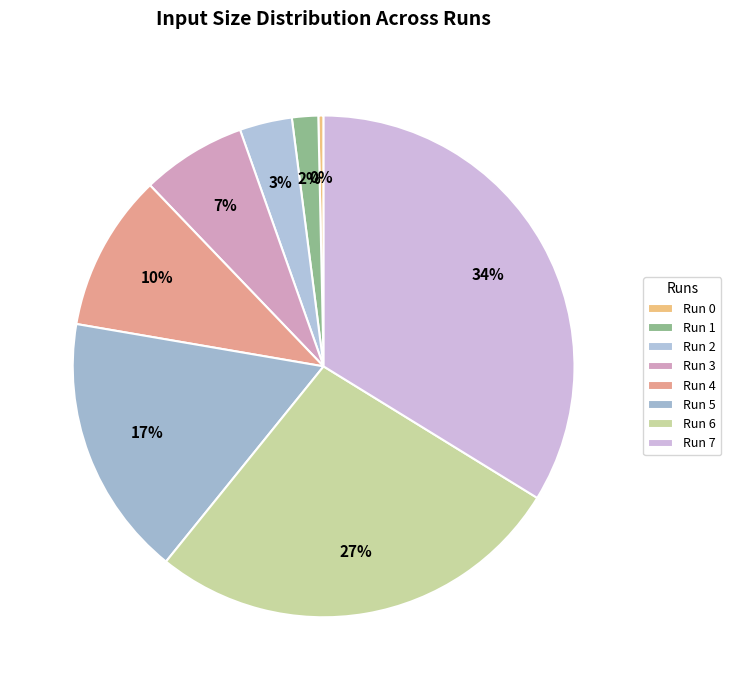

Is there a majority slice in this chart?

No